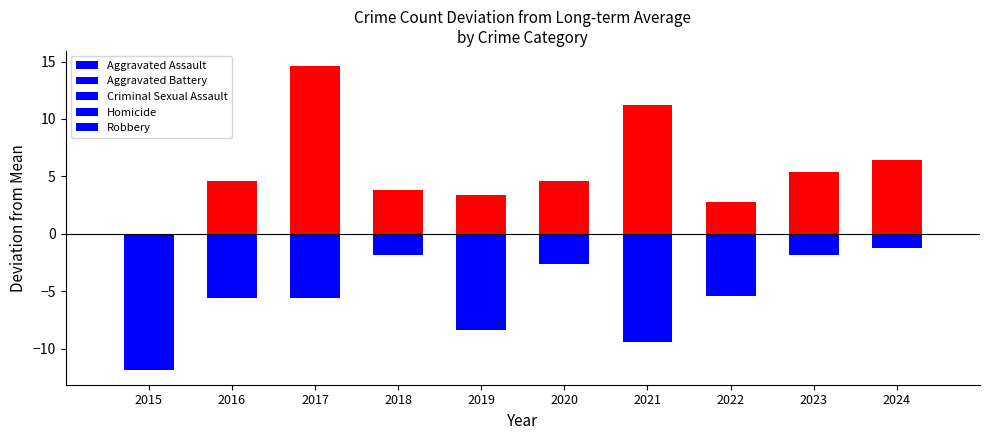

The Aggravated Assault series shows 5.4 at 2023. True or false?

True